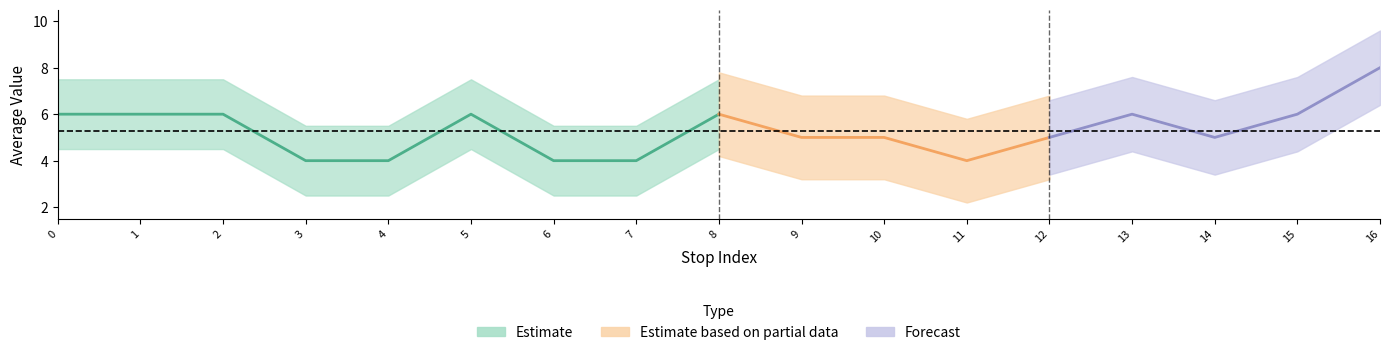

What is the difference between the maximum and minimum values?

4